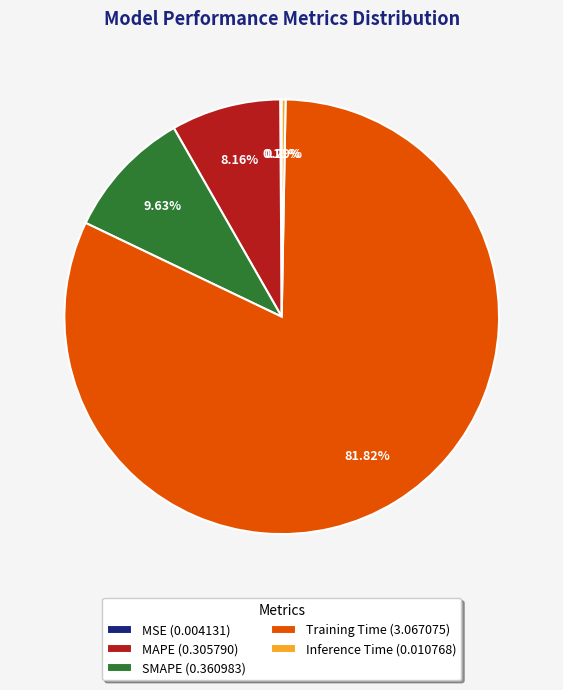

Is the sum of MAPE and Inference Time greater than half?

No